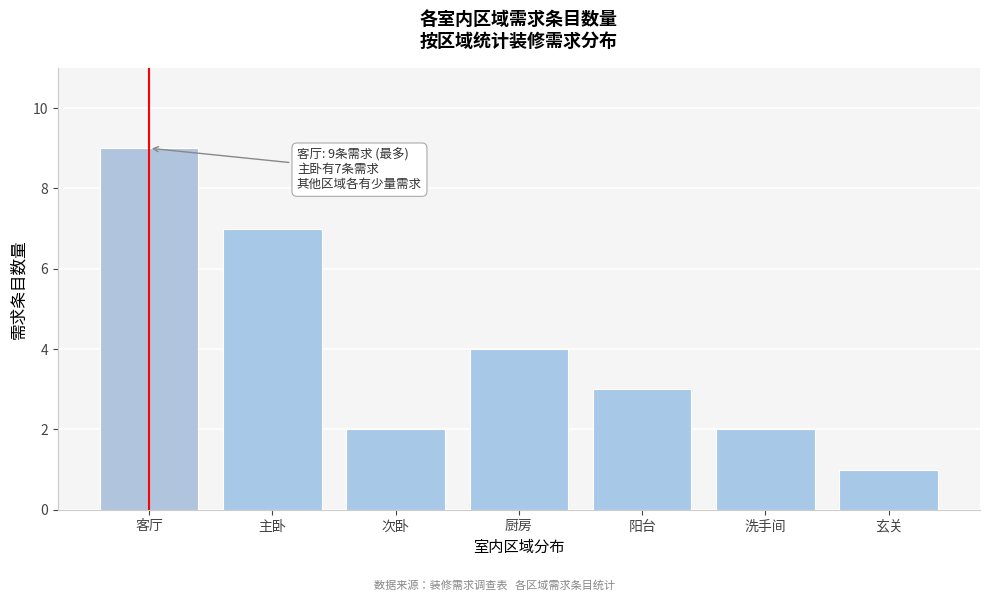

Reading left to right, extract all data points from this chart.

9	7	2	4	3	2	1